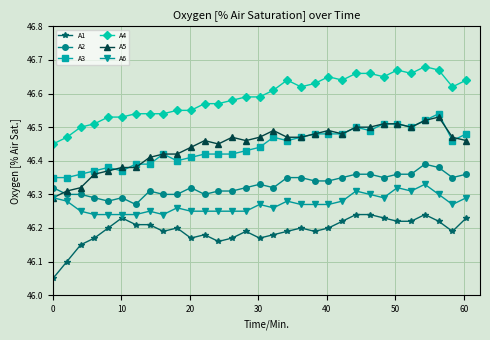

True or false: A4 and A2 cross at least once.

False